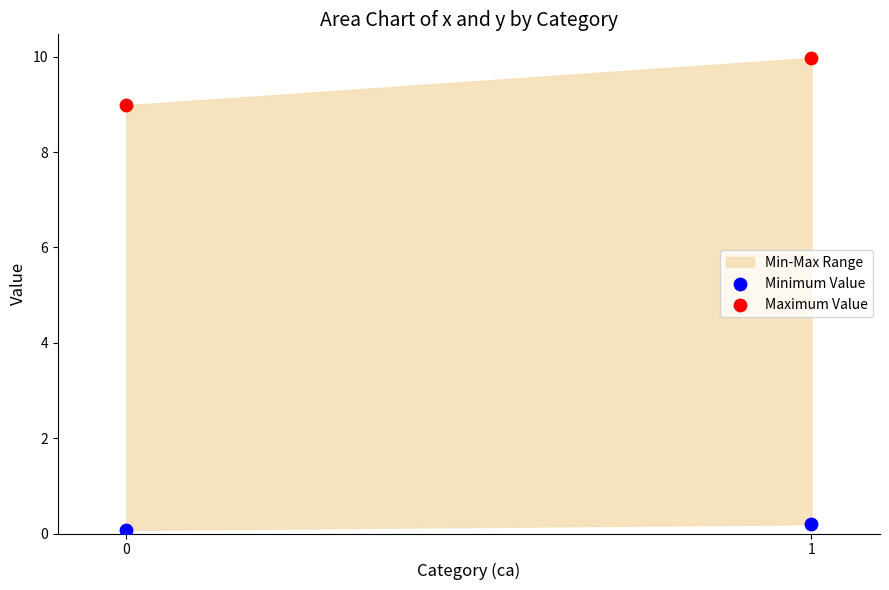

Across all data points, what is the average Y value?

4.8